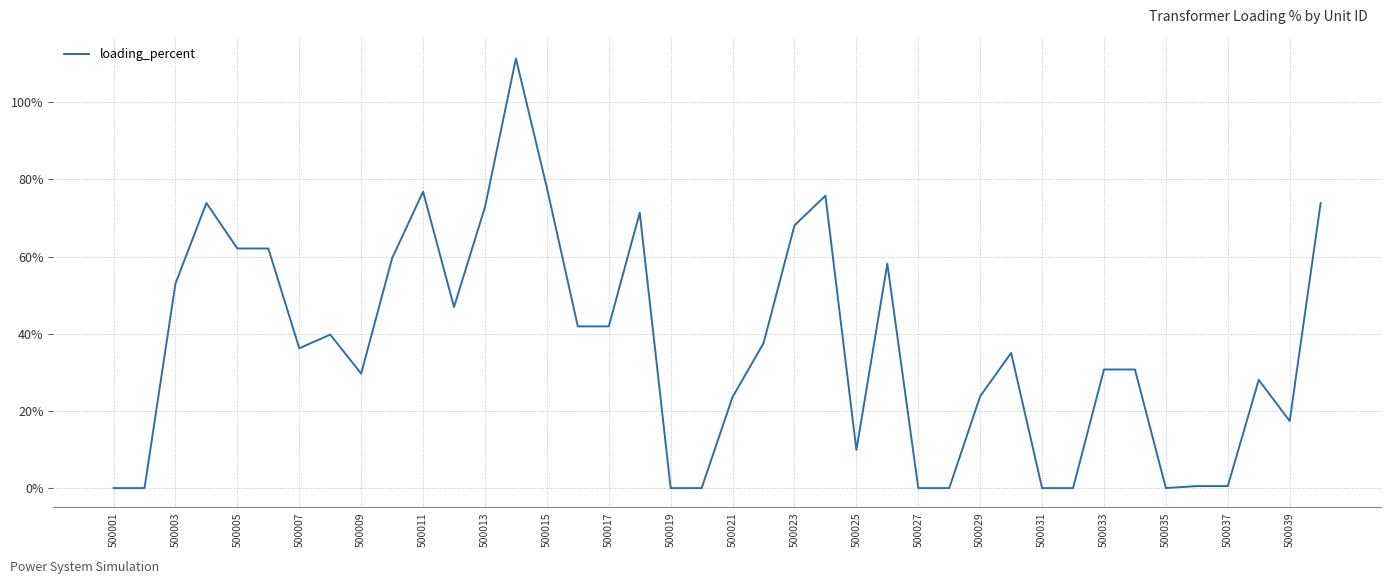

What is the greatest value displayed?

111.3